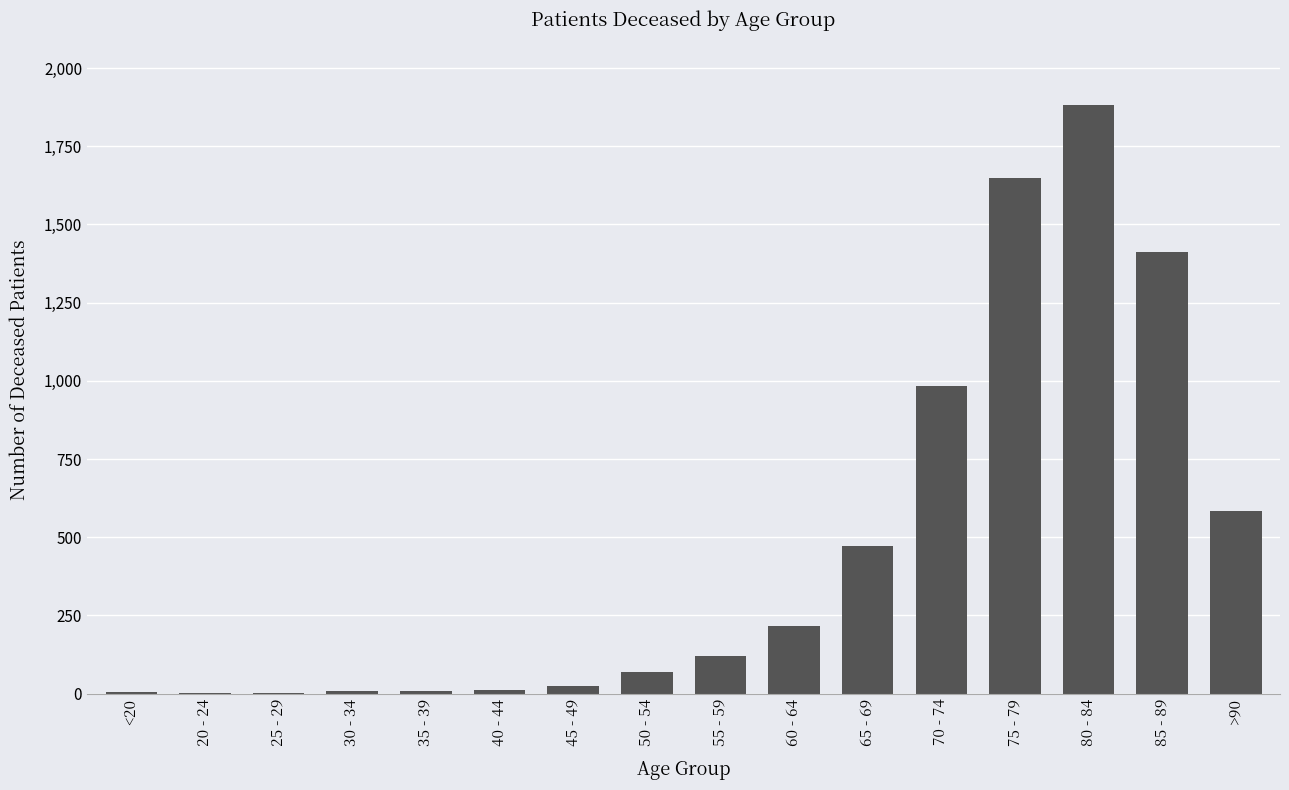

The chart shows a value of 11 at 40 - 44. True or false?

True